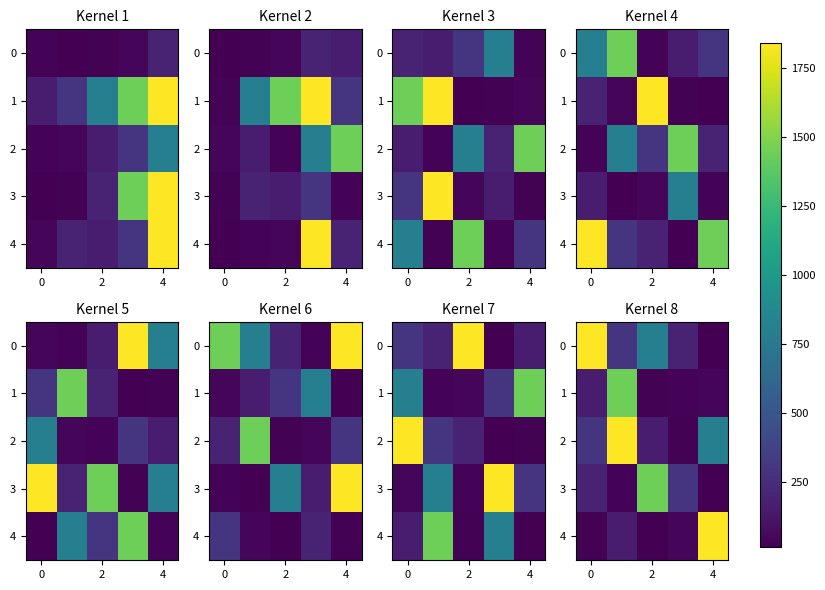

What is the maximum value for 4?

1840